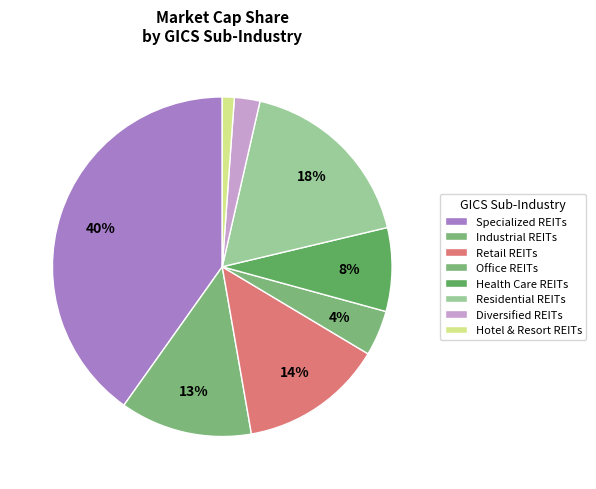

How many slices are in this pie chart?

8